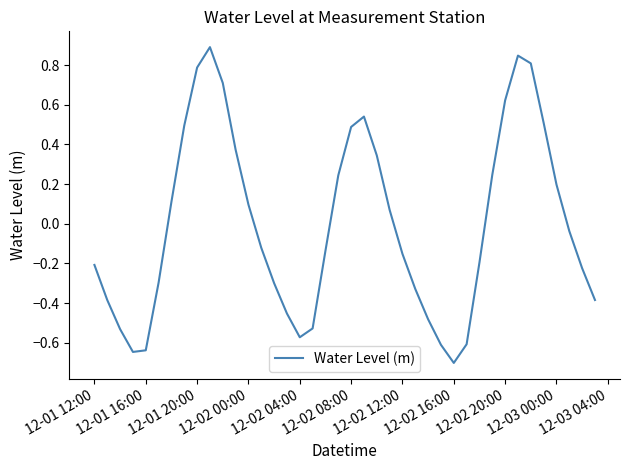

What is the difference between the maximum and minimum values?

1.6